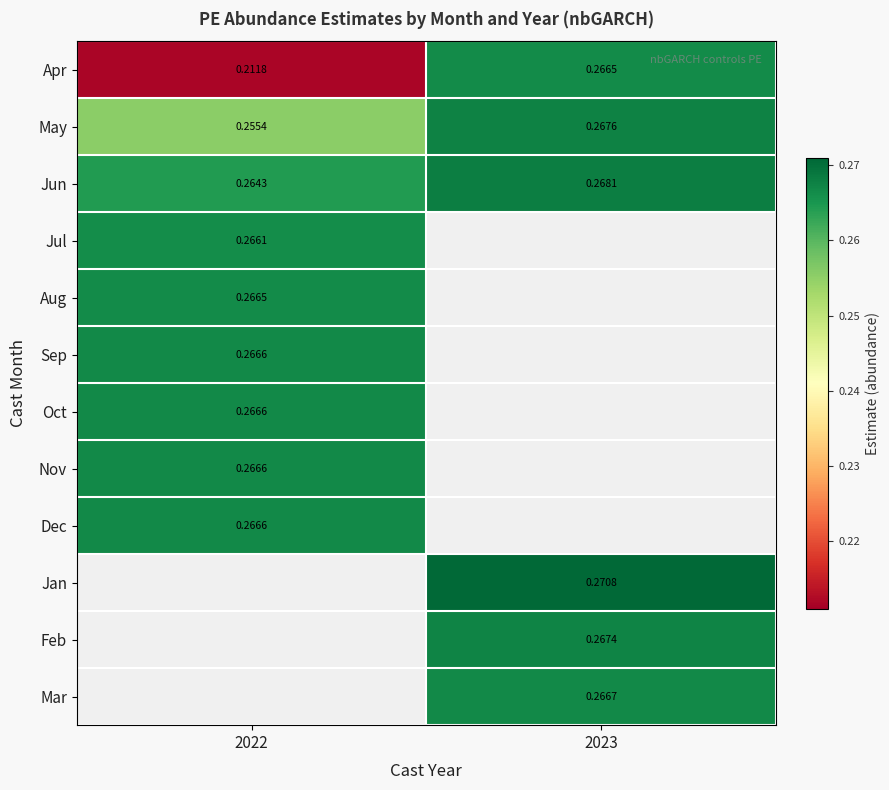

The Mar series shows 0.1 at 2023. True or false?

False